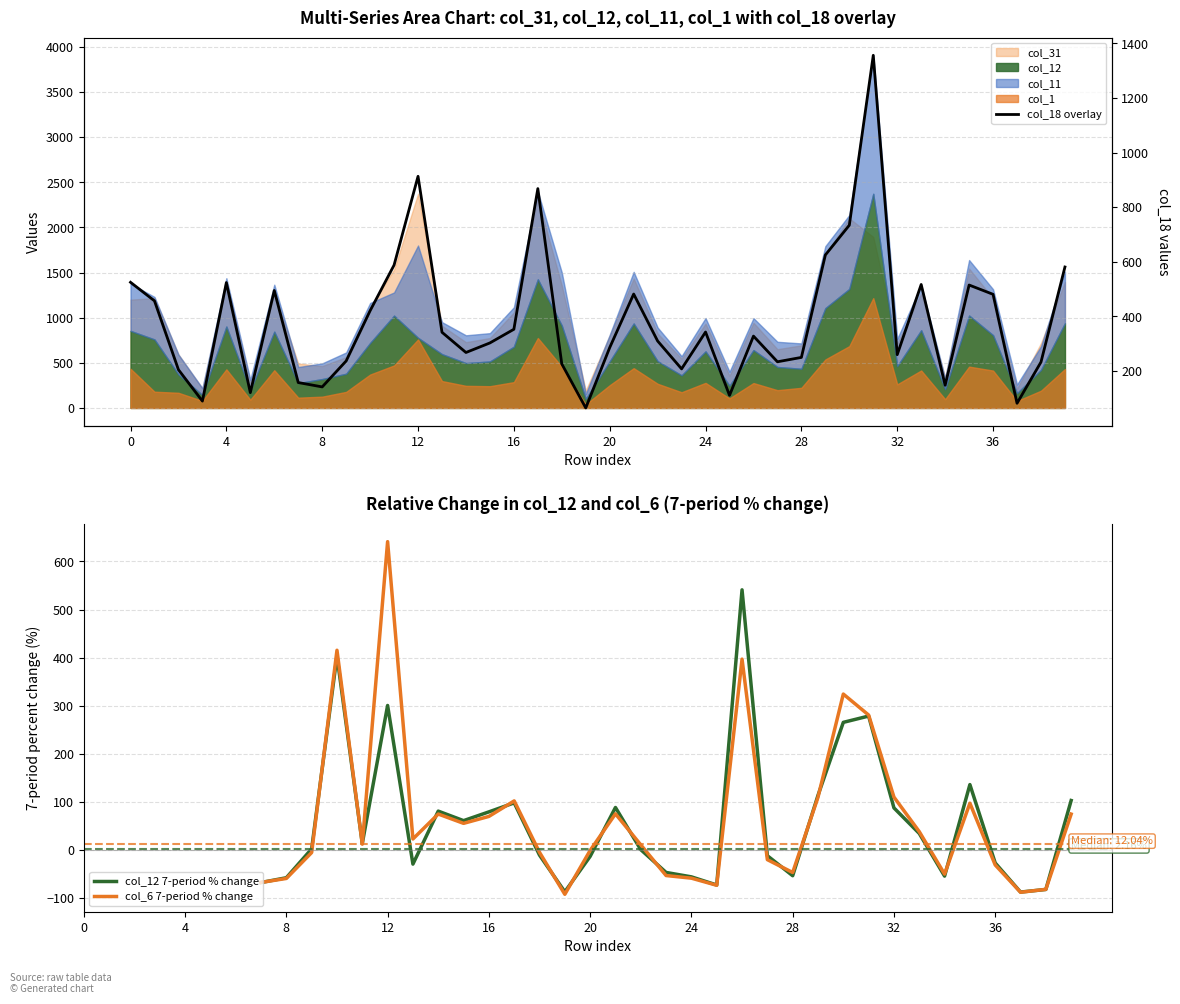

At which category is the sum across all series the highest?

31